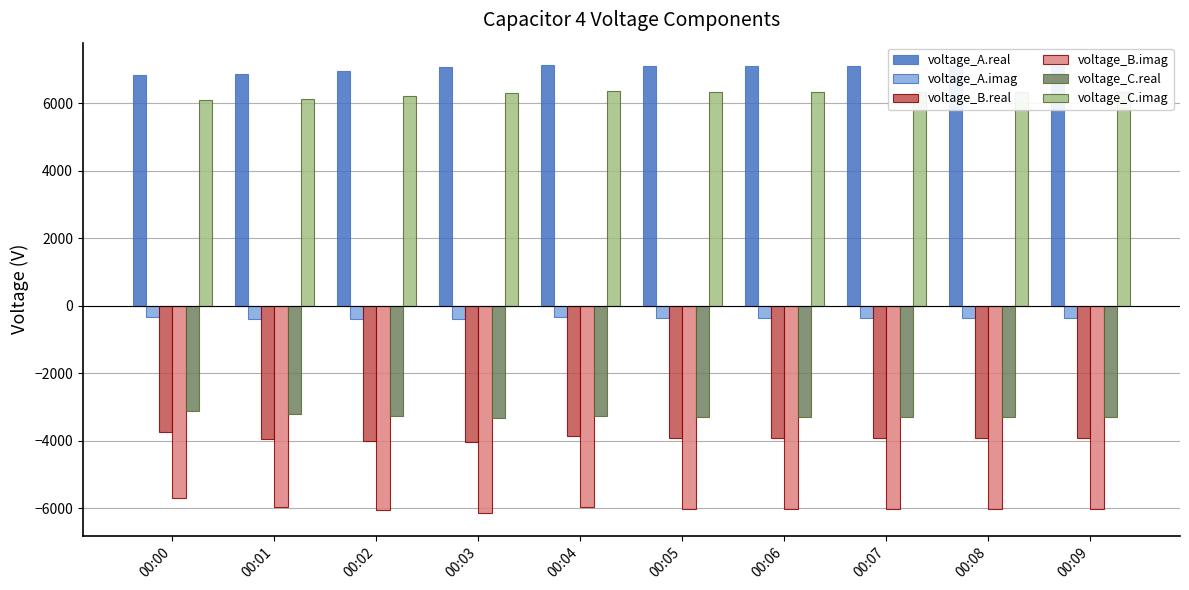

Is it true that voltage_B.imag equals -5703.9 at 00:00?

True